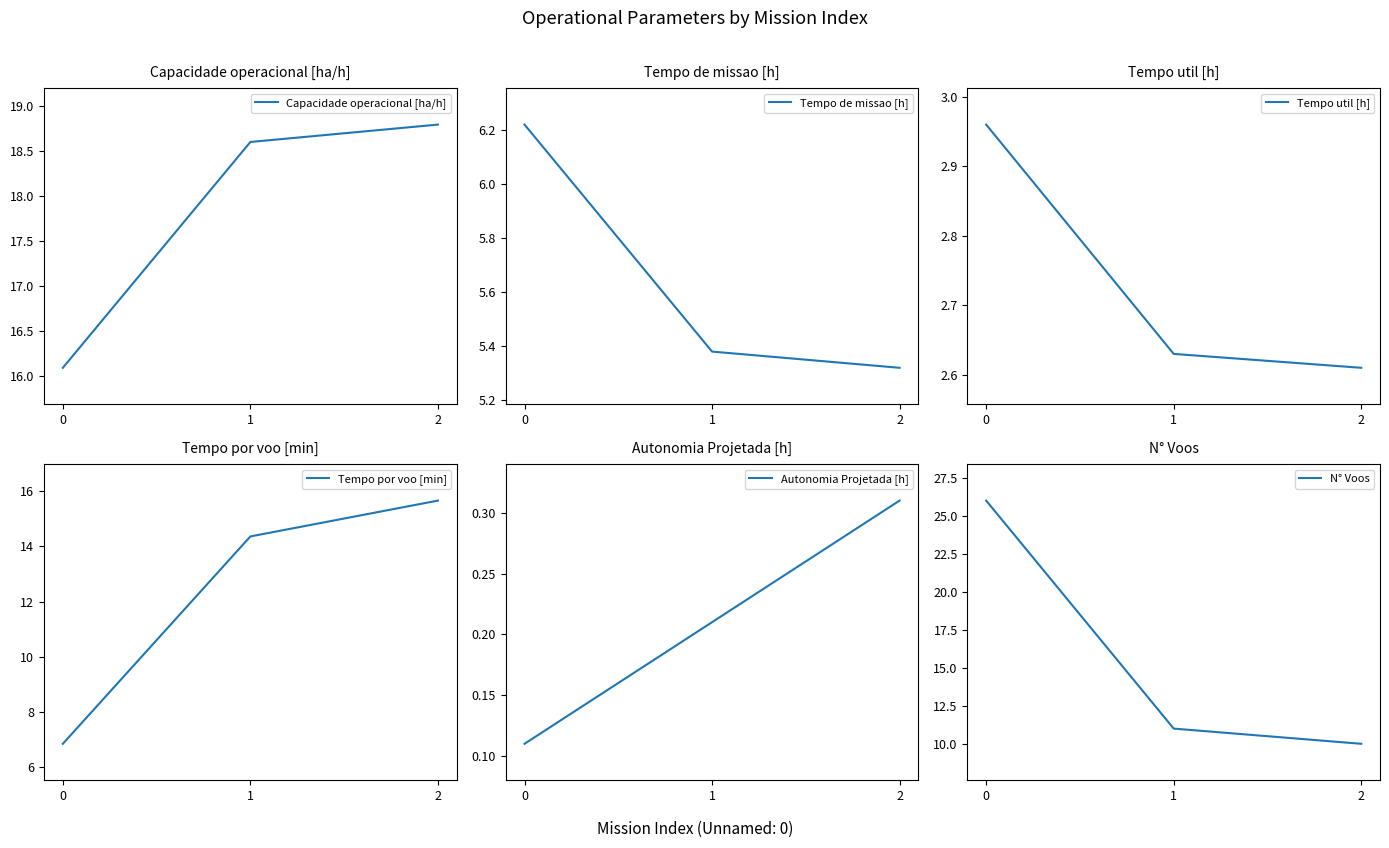

Between 1 and 0, which is larger?

1